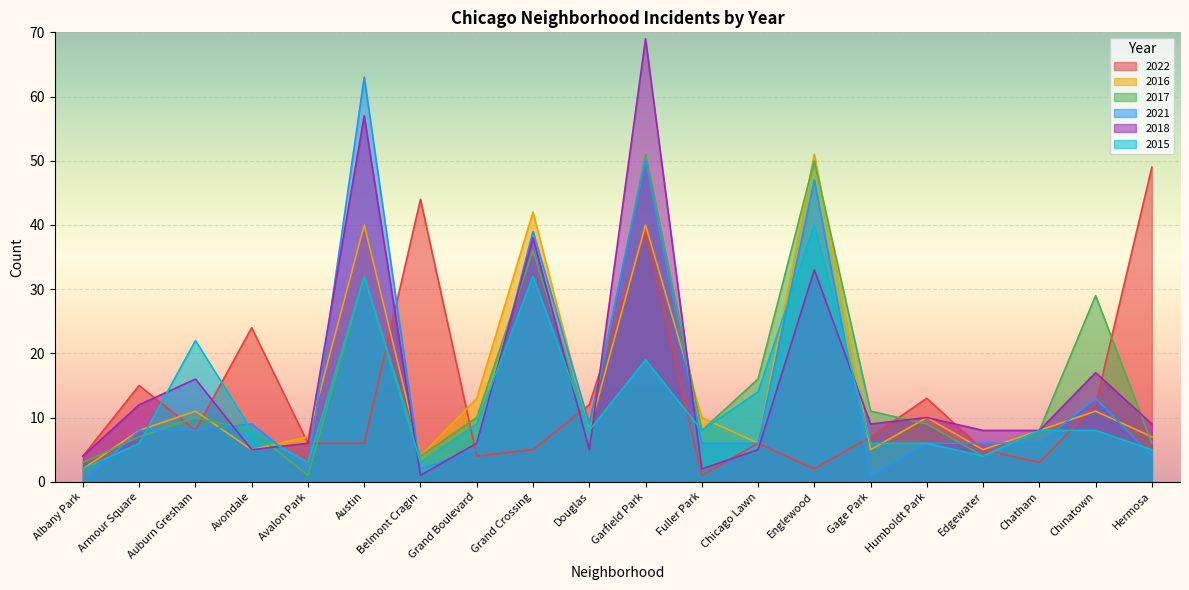

Which series changed the most between Chatham and Hermosa?

2022